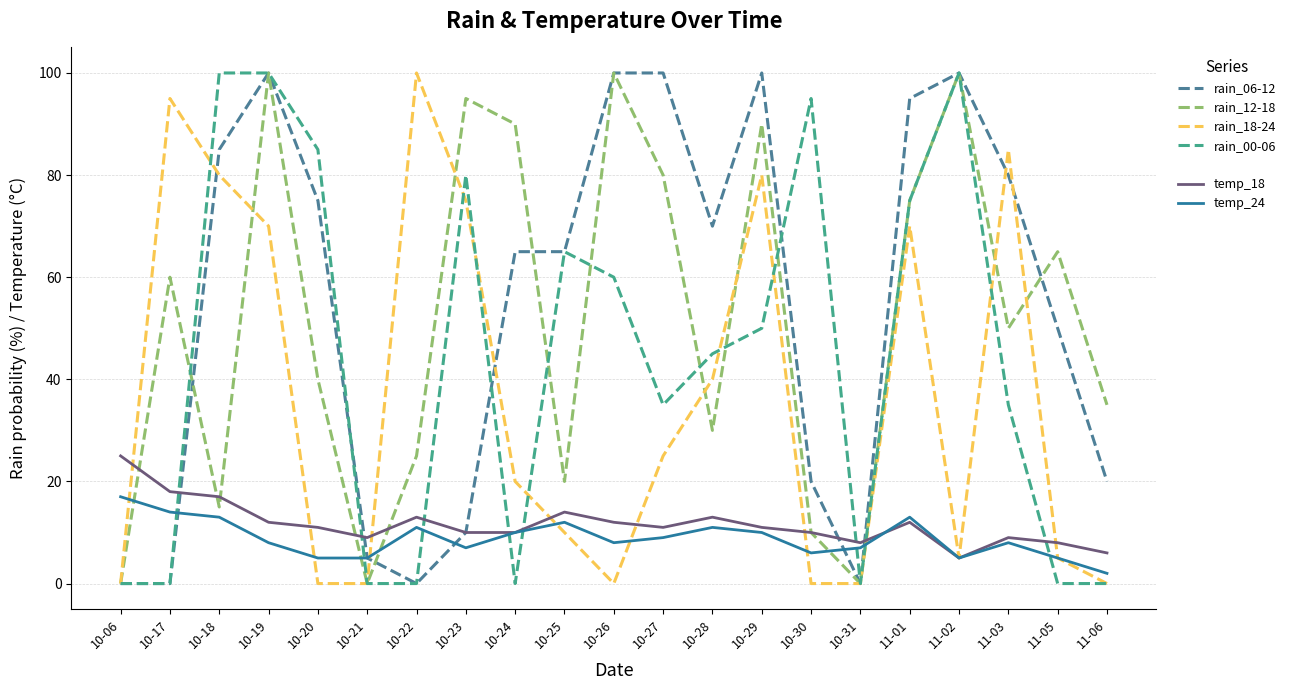

True or false: temp_18 and rain_00-06 intersect in this chart.

True